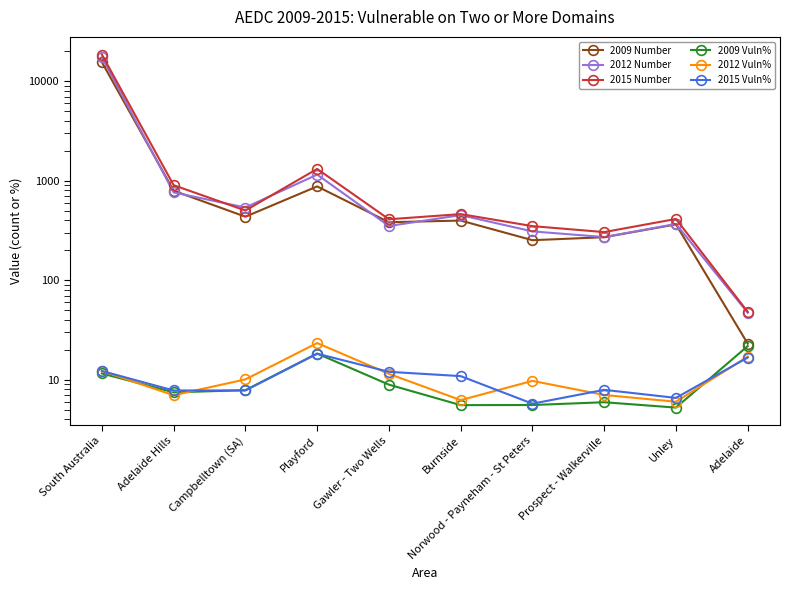

How many values in the 2012 Number series are below 450?

5